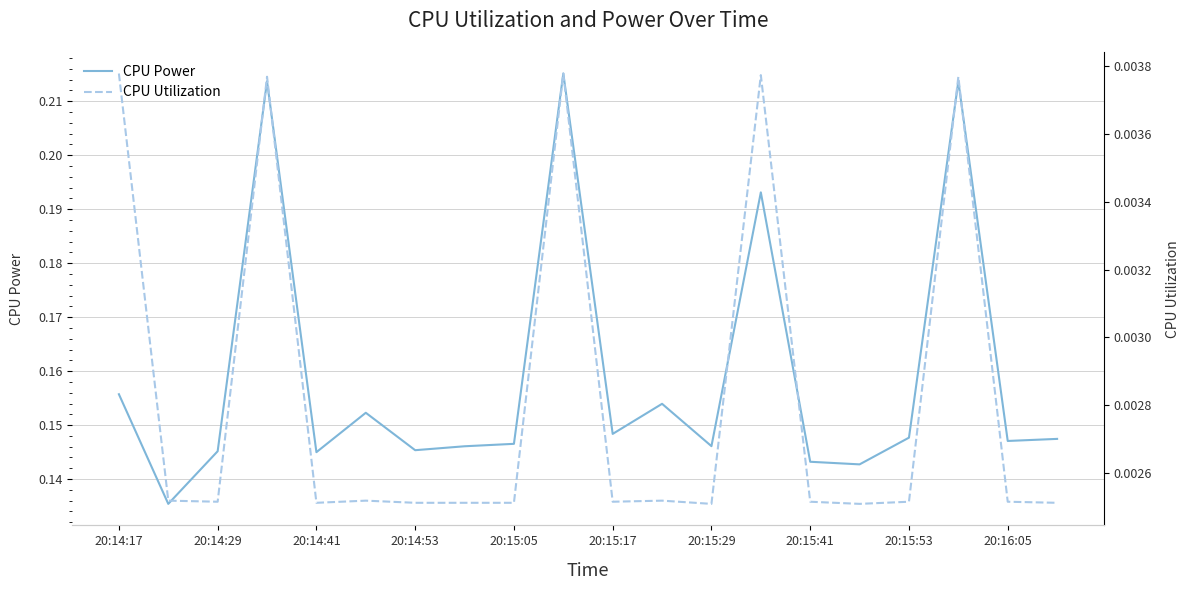

What is the maximum value for CPU Power?

0.2